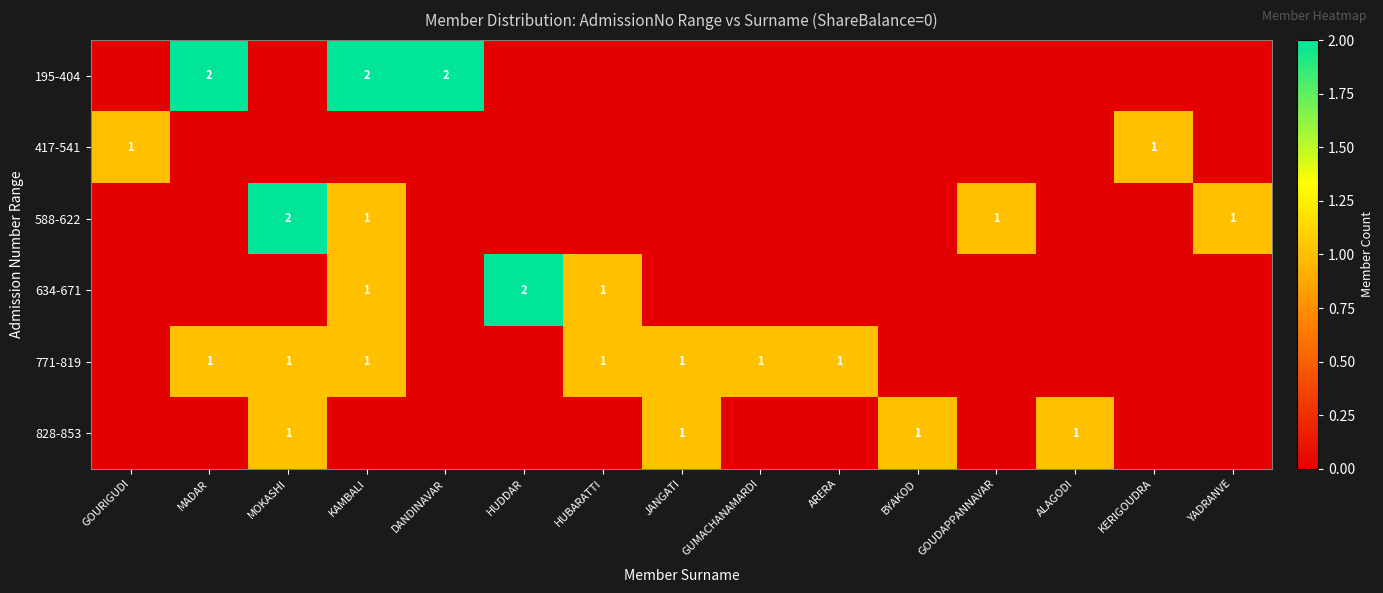

True or false: 634-671 has a value of 2 at HUDDAR.

True